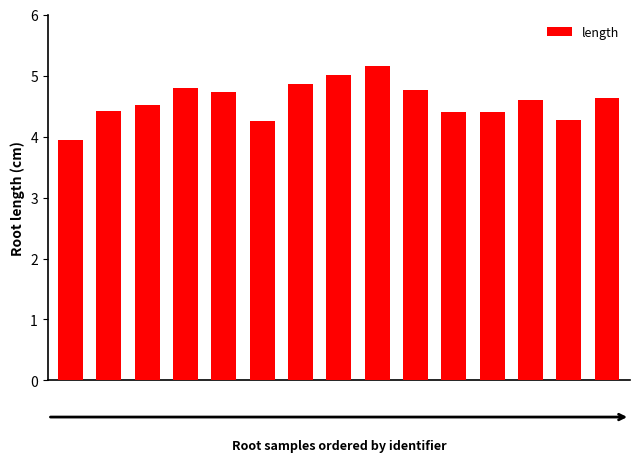

How many values are below 4?

1